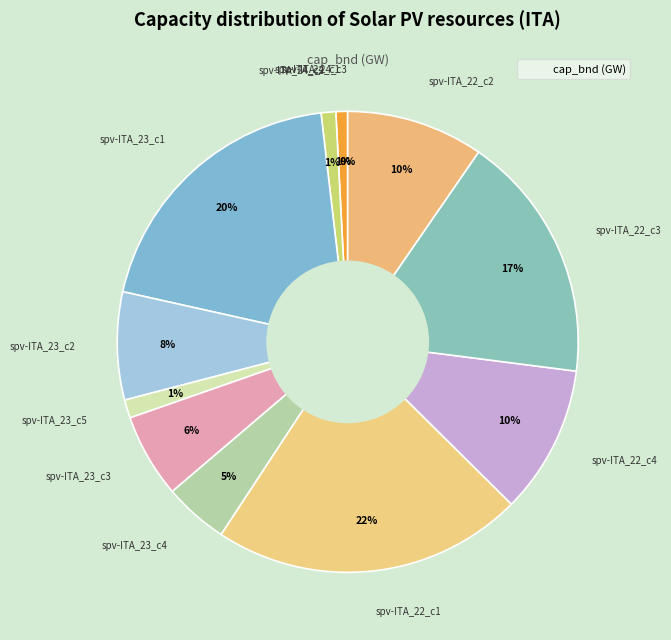

Which slice is the smallest?

spv-ITA_24_c3